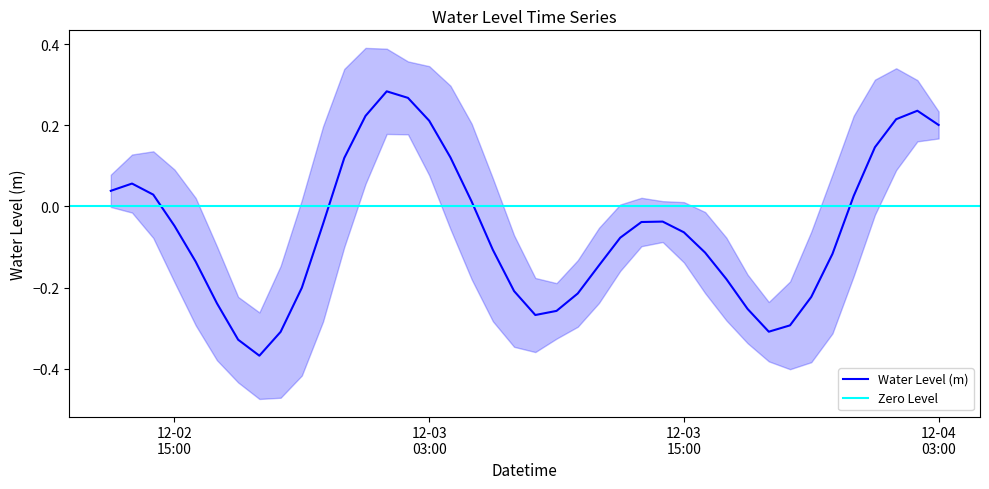

Does the chart display data point markers on the line(s)?

No